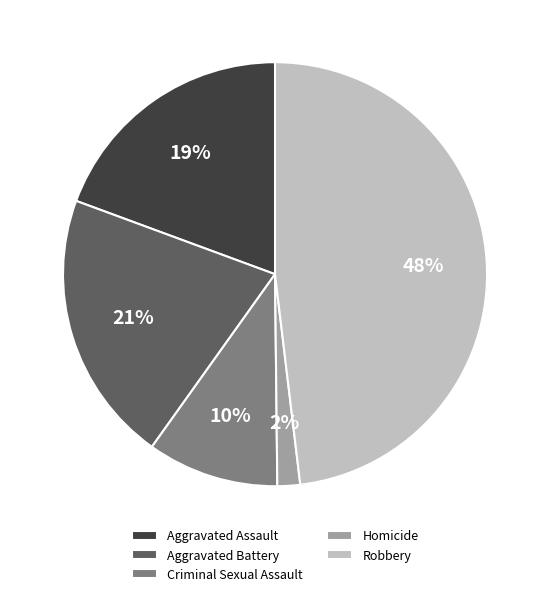

To the nearest percent, what is the difference between the Criminal Sexual Assault and Aggravated Assault slice percentages?

9%